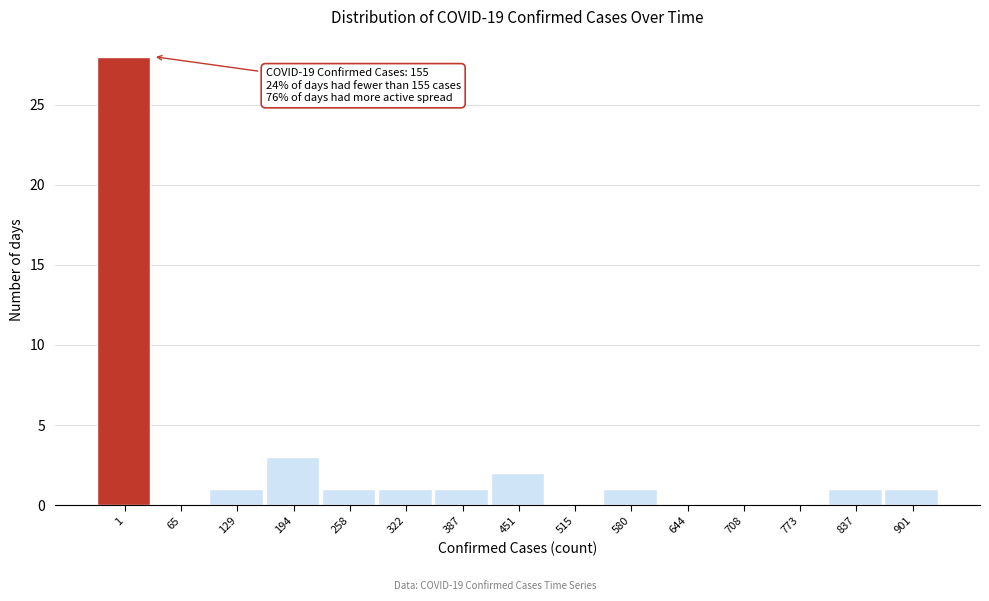

Reading left to right, transcribe all the data shown in this chart.

1=28	65=0	129=1	194=3	258=1	322=1	387=1	451=2	515=0	580=1	644=0	708=0	773=0	837=1	901=1